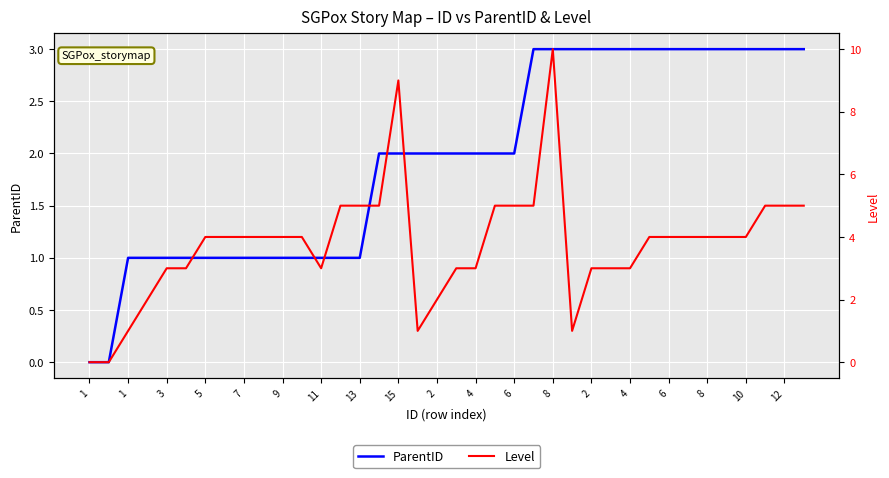

How many intersections are there between Level and ParentID?

2